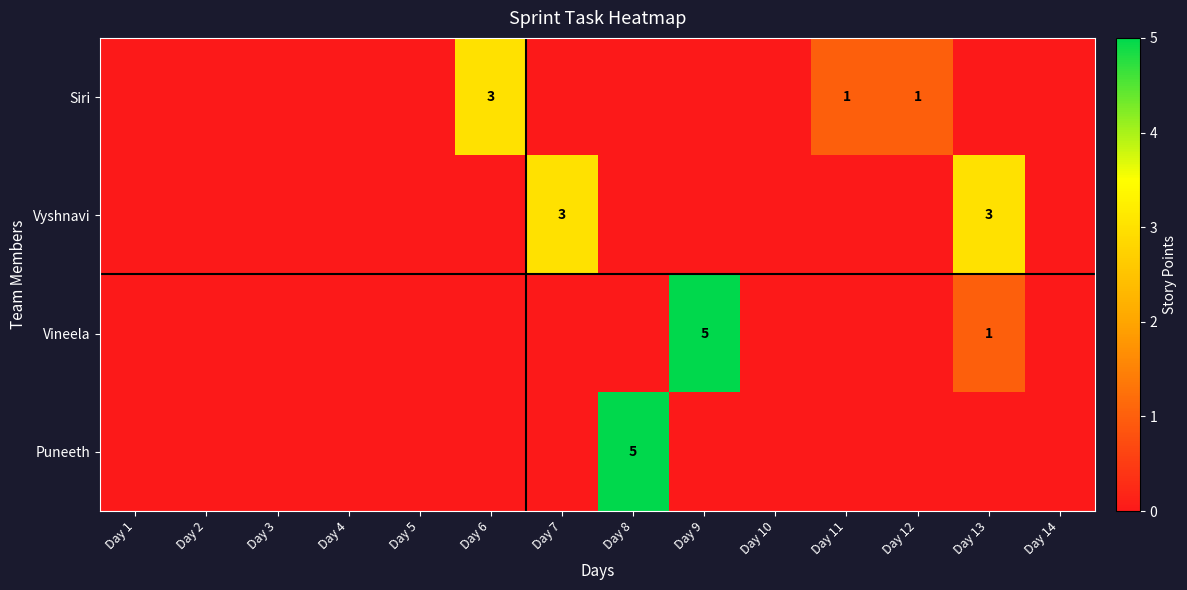

Between Day 12 and Day 14, which is larger?

Day 12